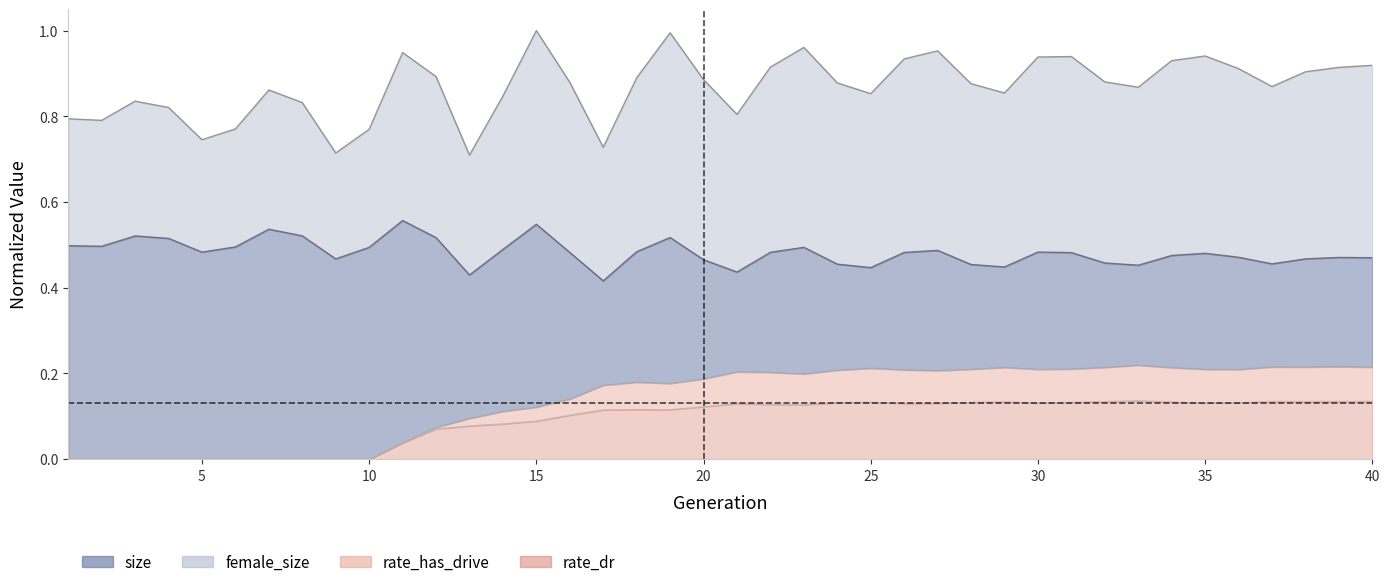

True or false: rate_dr has more than 0 points higher than both neighbors.

True